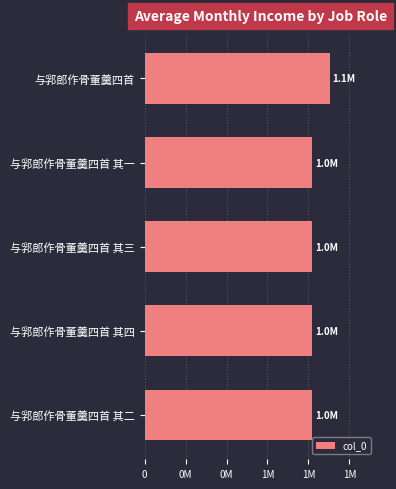

Does the chart contain any negative values?

No